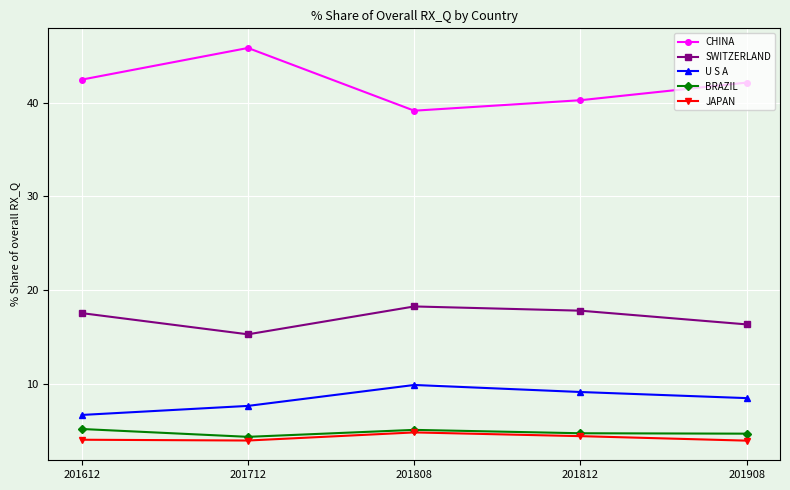

What are all the series names shown in the legend?

CHINA, SWITZERLAND, U S A, BRAZIL, JAPAN